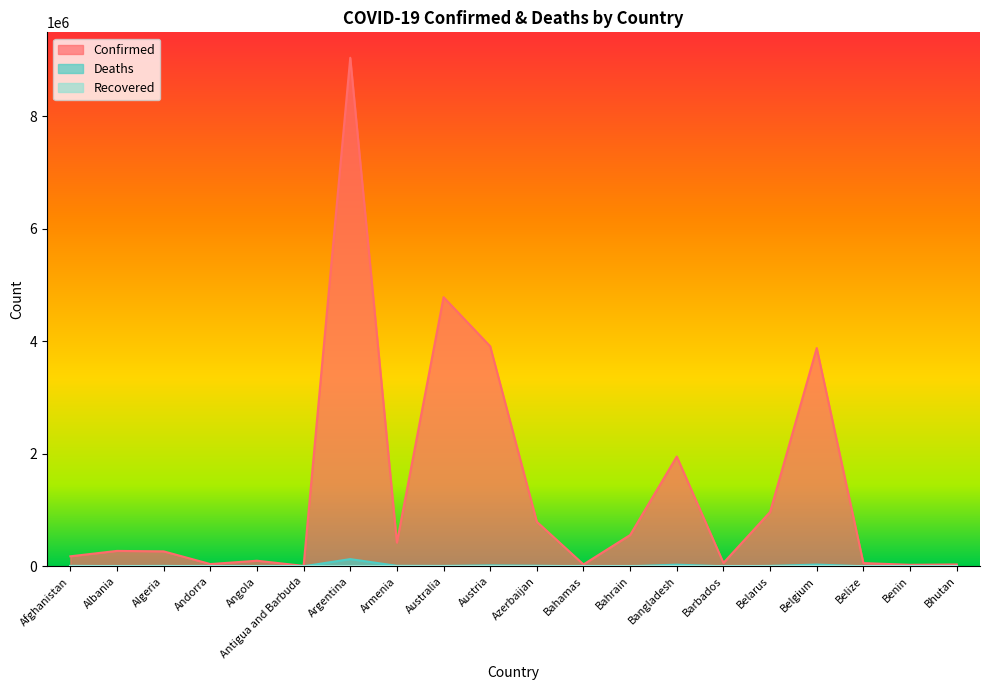

True or false: Deaths has a value of 6874 at Algeria.

True